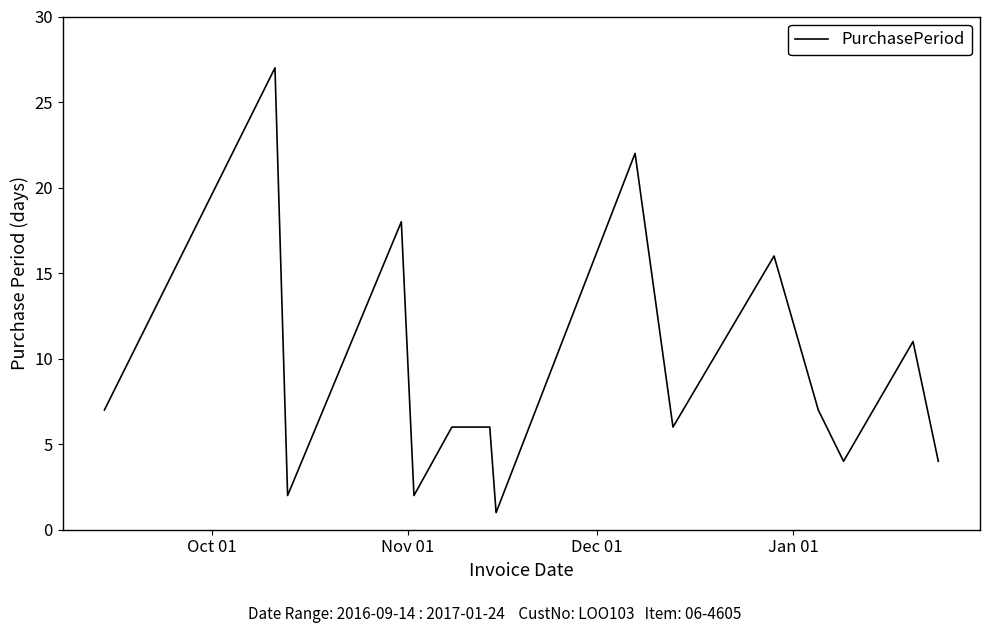

Is this an area chart (filled region under the line)?

No